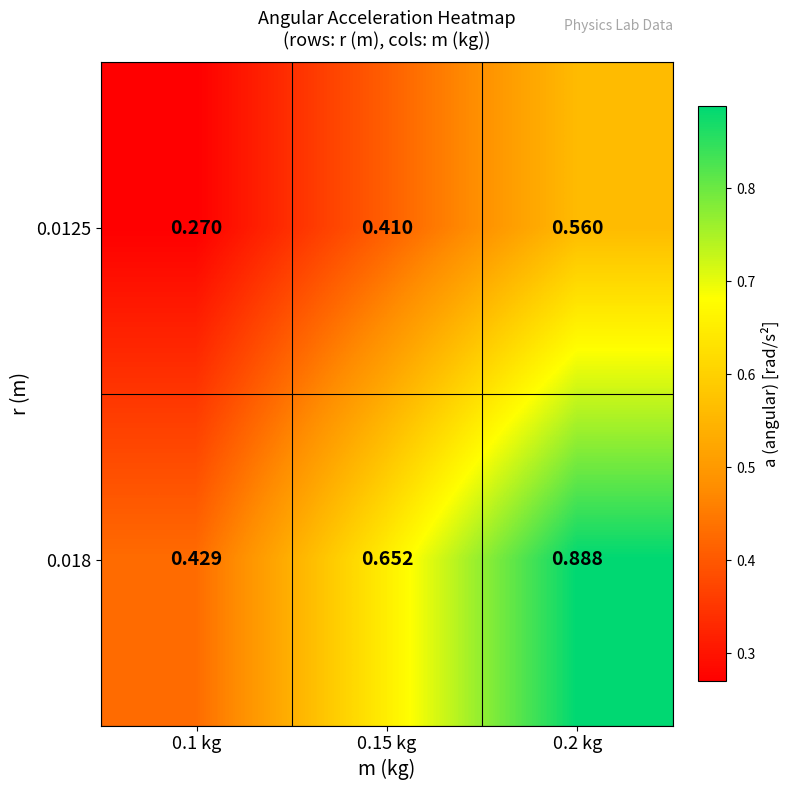

Is the value of 0.0125 at 0.15 kg greater than the value of 0.018 at 0.1 kg?

No